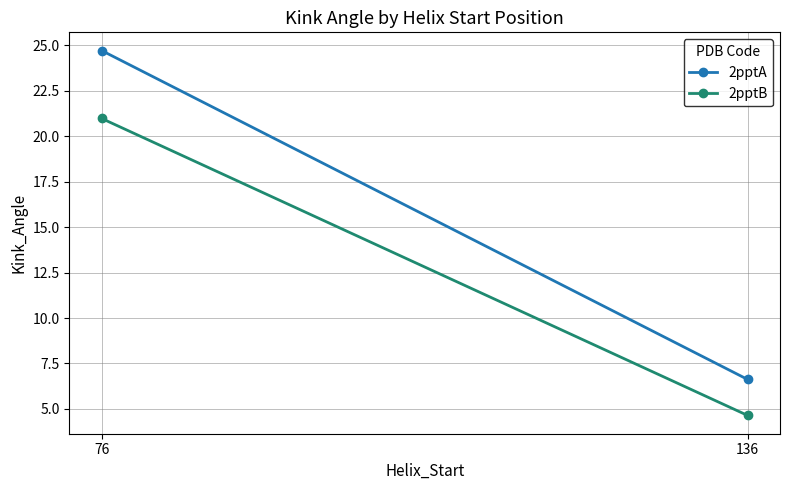

List the series in order of their overall mean, lowest first.

2pptB, 2pptA